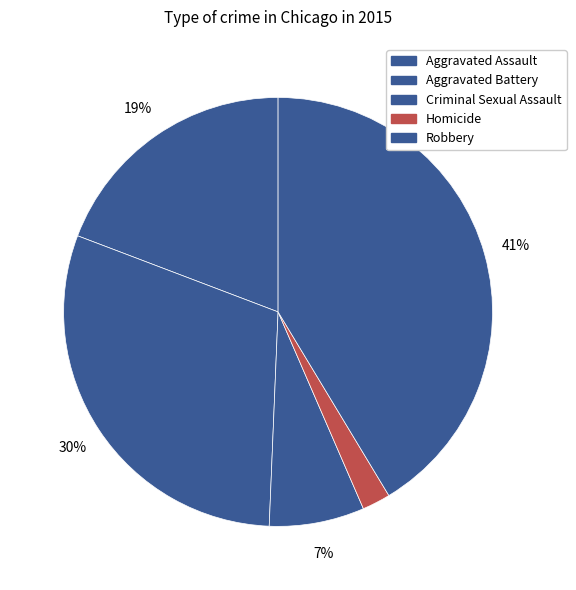

Approximately how many times larger is the value at Robbery compared to Aggravated Battery?

1.4